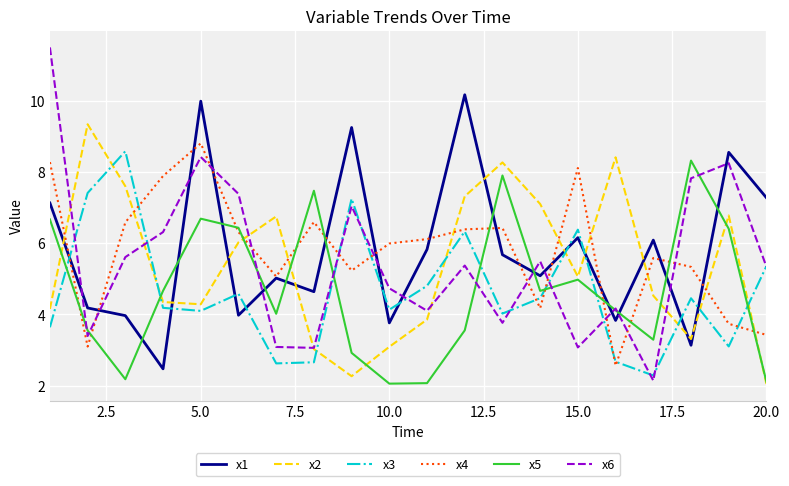

Which series has the widest spread of values?

x6